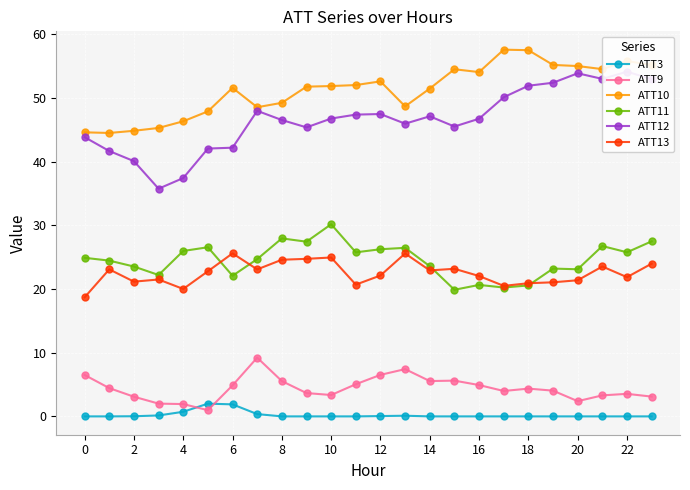

True or false: ATT9 has more than 0 interior local peaks.

True